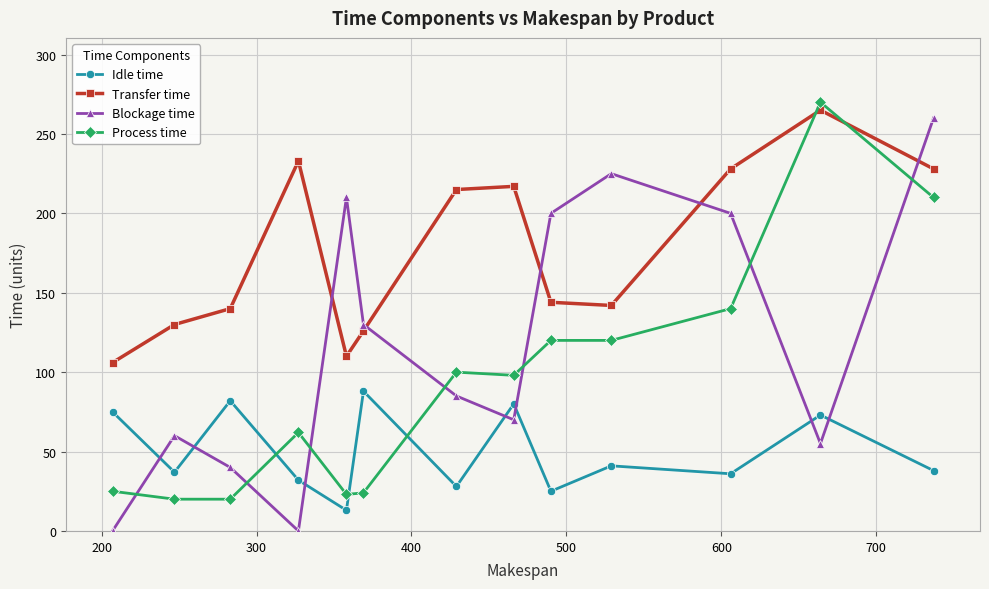

Which series has the largest total across all categories?

Transfer time